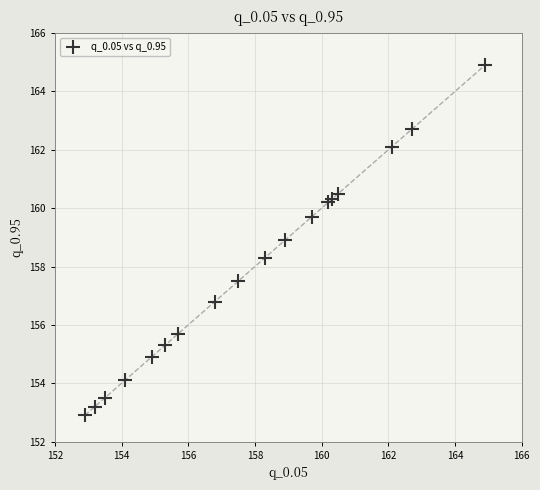

What Y value in the scatter plot is closest to 158?

158.3